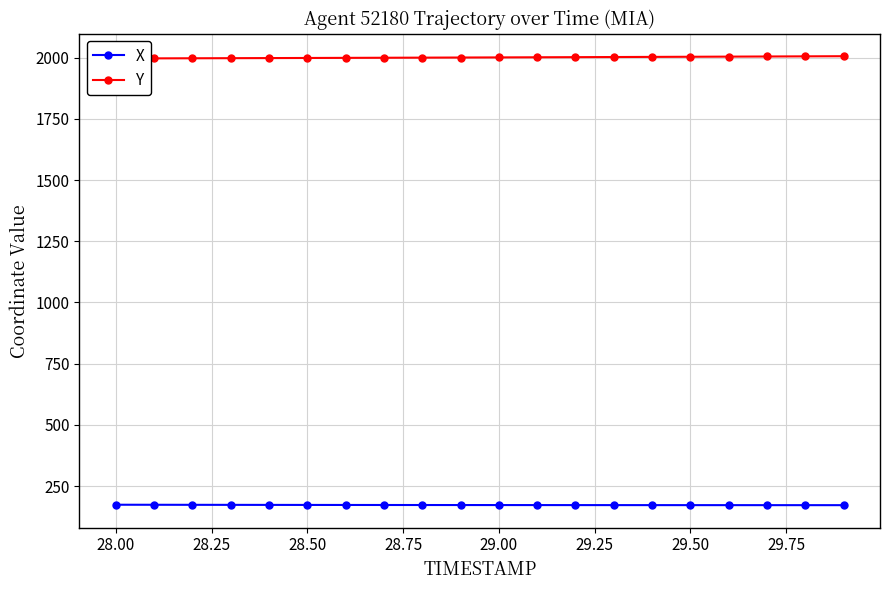

The value of Y at 28.00 is 1996.9. True or false?

True